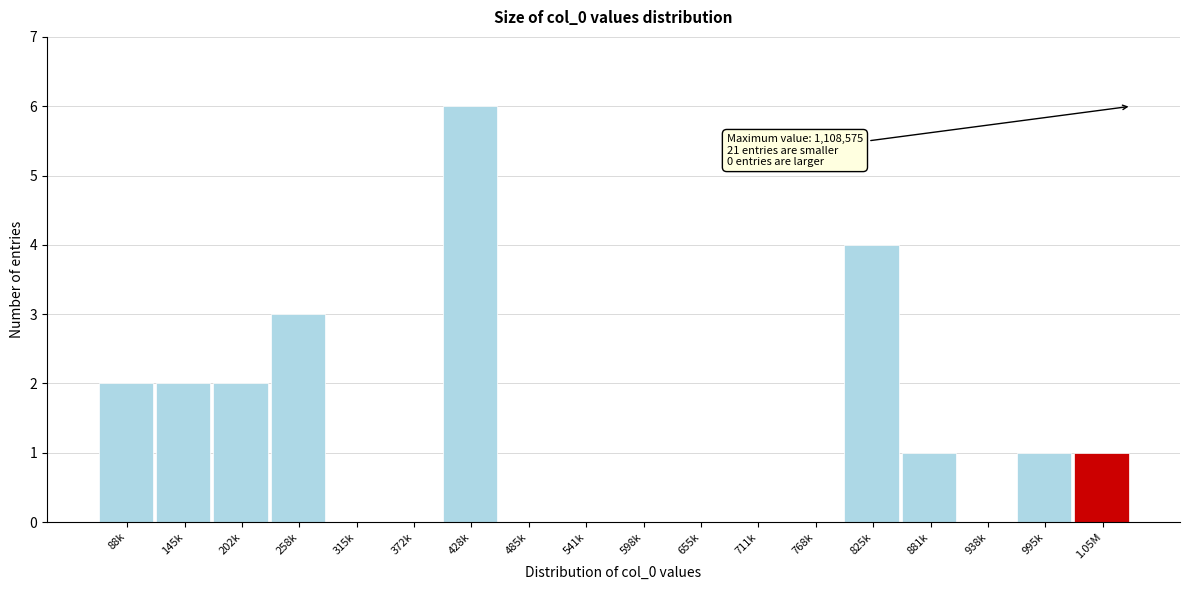

Reading left to right, extract all data points from this chart.

88k=2	145k=2	202k=2	258k=3	315k=0	372k=0	428k=6	485k=0	541k=0	598k=0	655k=0	711k=0	768k=0	825k=4	881k=1	938k=0	995k=1	1.05M=1